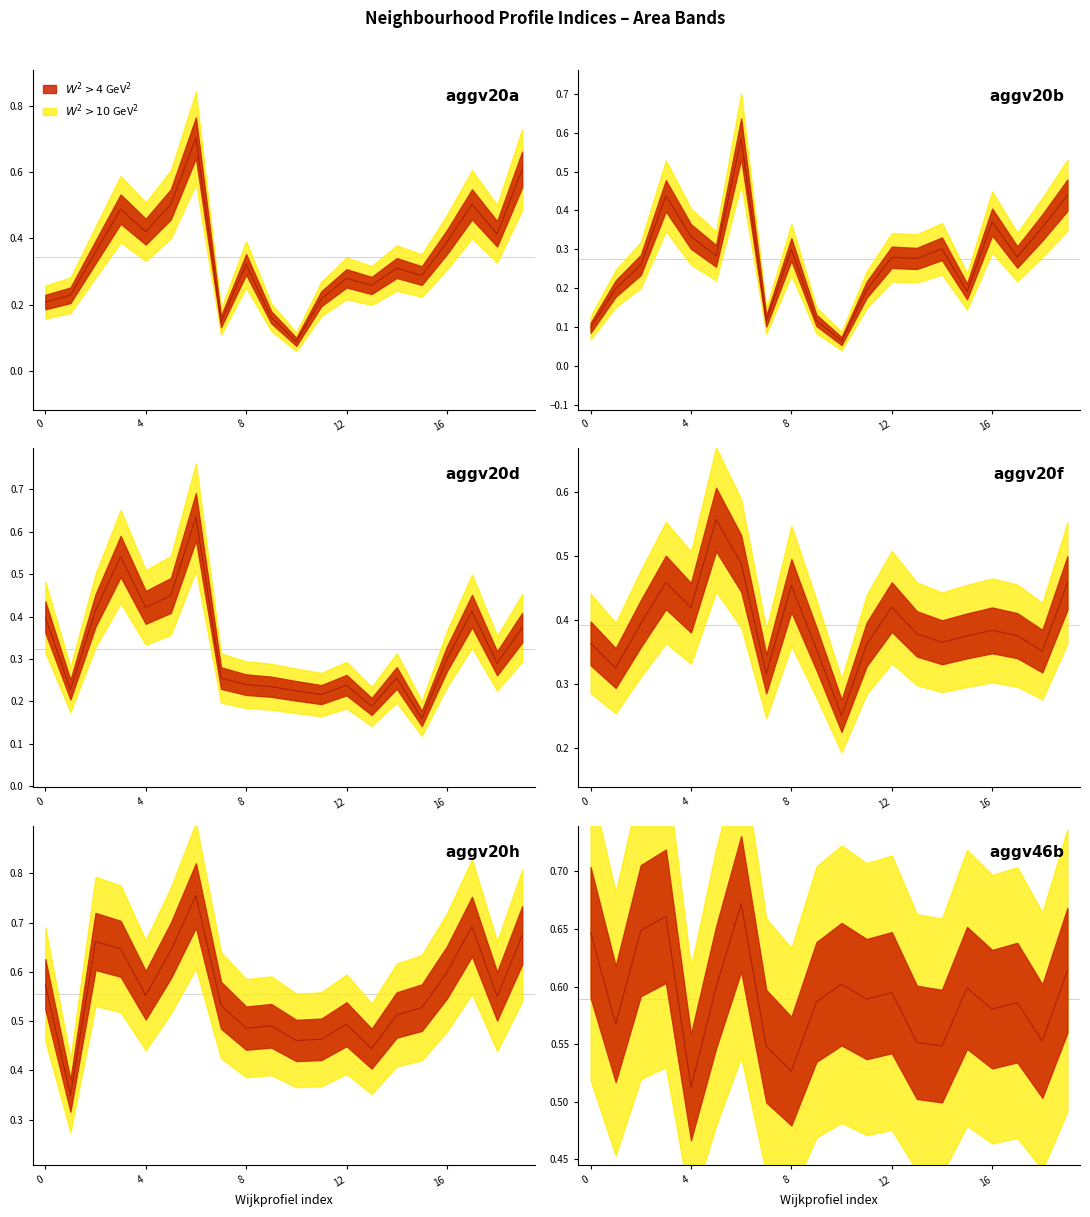

True or false: aggv20d and aggv20h intersect in this chart.

False